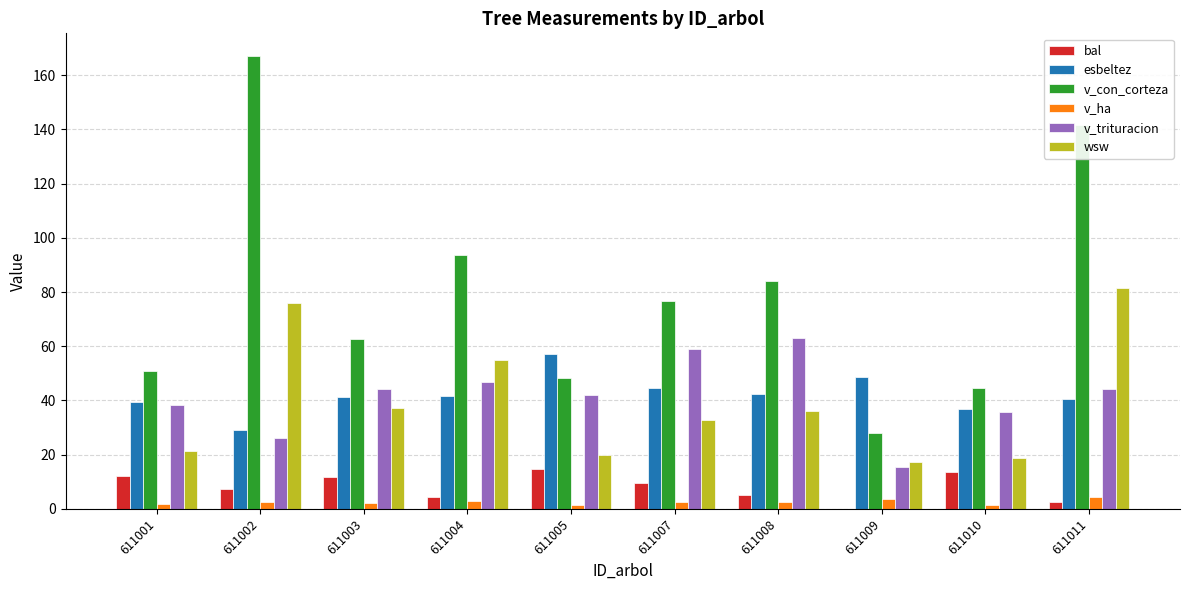

The value of v_con_corteza at 611009 is 28.1. True or false?

True